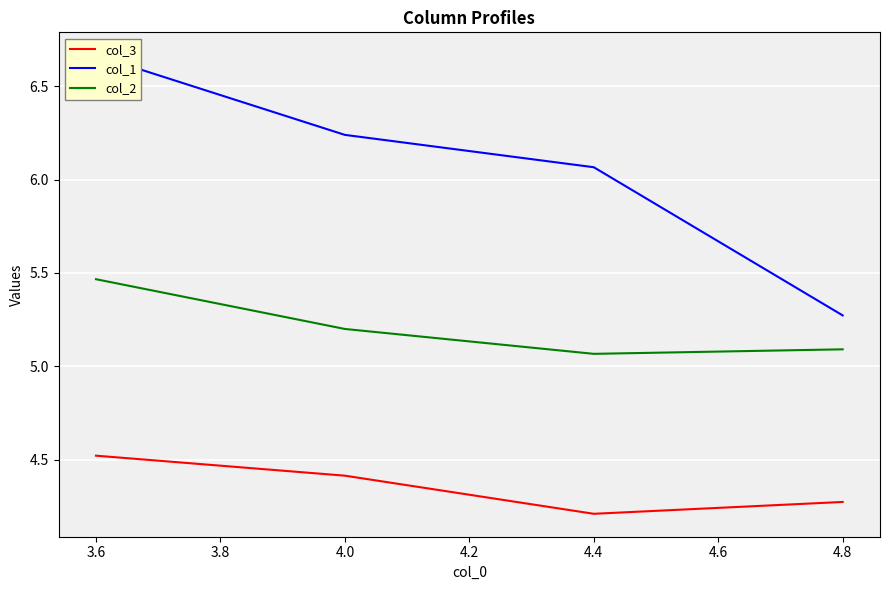

True or false: col_3 has a value of 4.2 at 4.4.

True